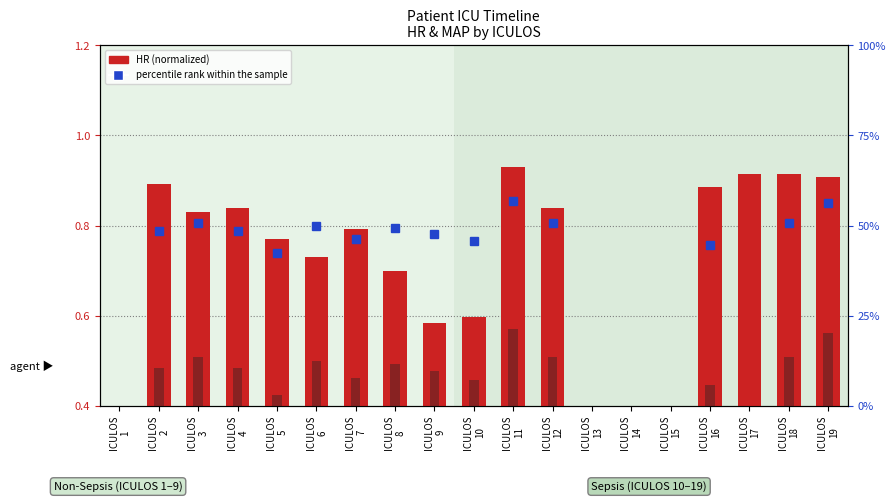

Reading right to left, what are all the values shown in this chart?

HR (normalized): ICULOS
19=0.9	ICULOS
18=0.9	ICULOS
17=0.9	ICULOS
16=0.9	ICULOS
15=0.0	ICULOS
14=0.0	ICULOS
13=0.0	ICULOS
12=0.8	ICULOS
11=0.9	ICULOS
10=0.6	ICULOS
9=0.6	ICULOS
8=0.7	ICULOS
7=0.8	ICULOS
6=0.7	ICULOS
5=0.8	ICULOS
4=0.8	ICULOS
3=0.8	ICULOS
2=0.9	ICULOS
1=0.0
MAP (normalized): ICULOS
19=0.6	ICULOS
18=0.5	ICULOS
17=0.0	ICULOS
16=0.4	ICULOS
15=0.0	ICULOS
14=0.0	ICULOS
13=0.0	ICULOS
12=0.5	ICULOS
11=0.6	ICULOS
10=0.5	ICULOS
9=0.5	ICULOS
8=0.5	ICULOS
7=0.5	ICULOS
6=0.5	ICULOS
5=0.4	ICULOS
4=0.5	ICULOS
3=0.5	ICULOS
2=0.5	ICULOS
1=0.0